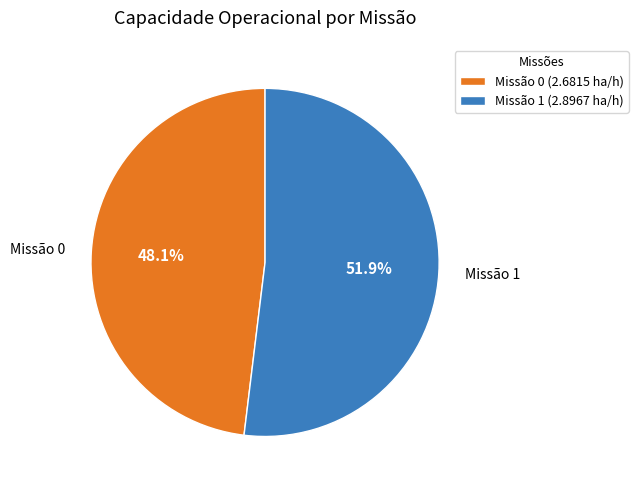

What portion of the pie excludes Missão 0 (2.6815 ha/h)?

51.9%